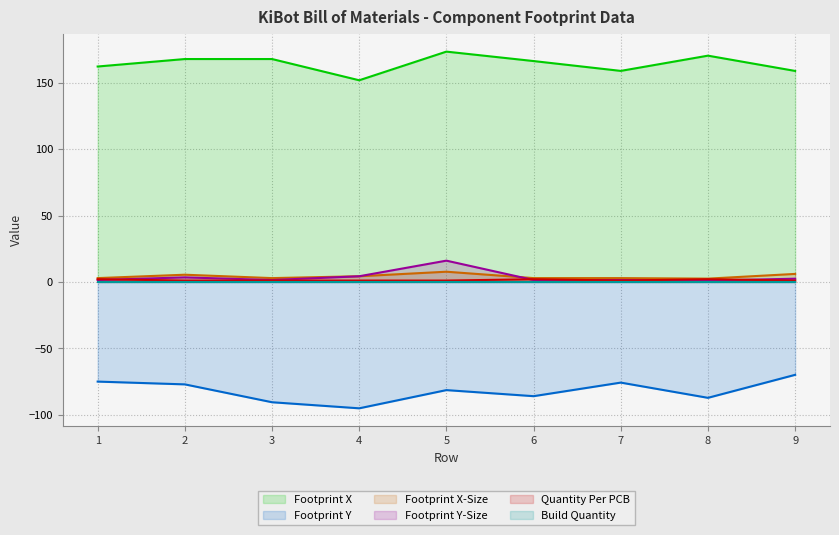

Which category has the highest value across all series?

5